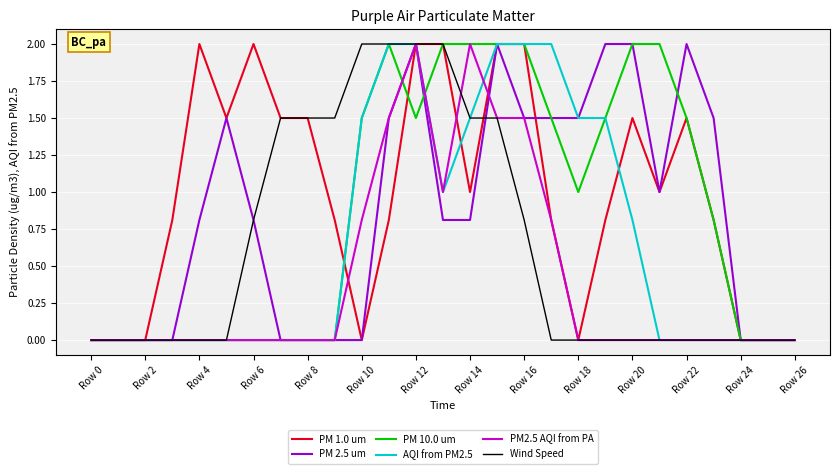

Which series has the largest total across all categories?

PM 1.0 um